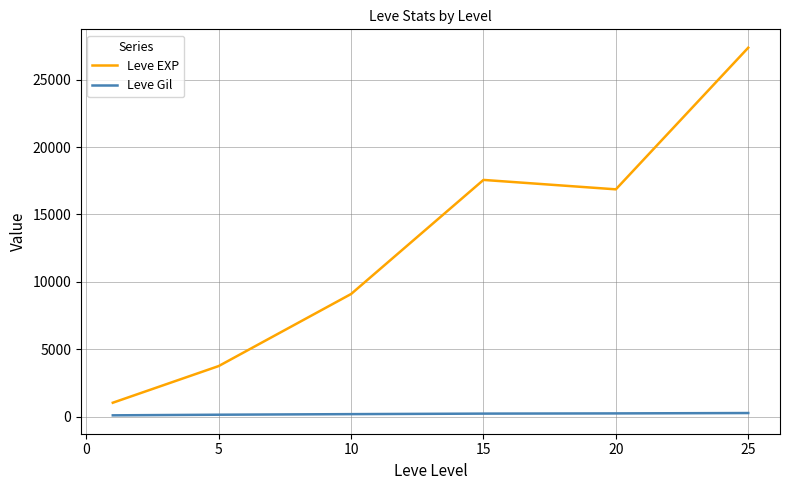

What is the difference between the maximum and minimum values in the Leve EXP series?

26314.5